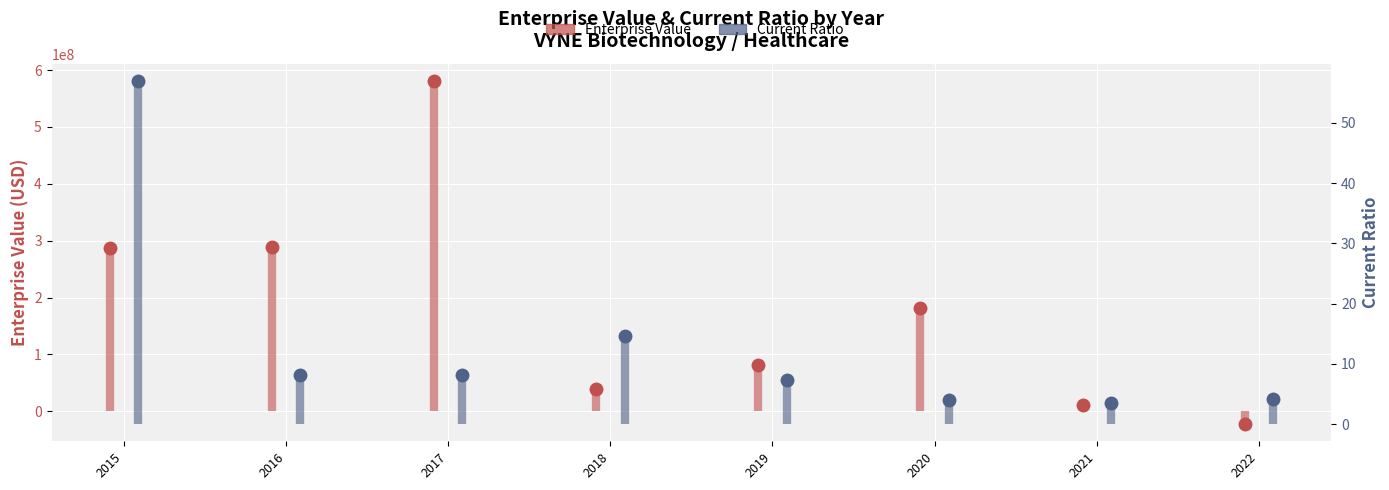

How many values in the EnterpriseValue series exceed 287483121?

1